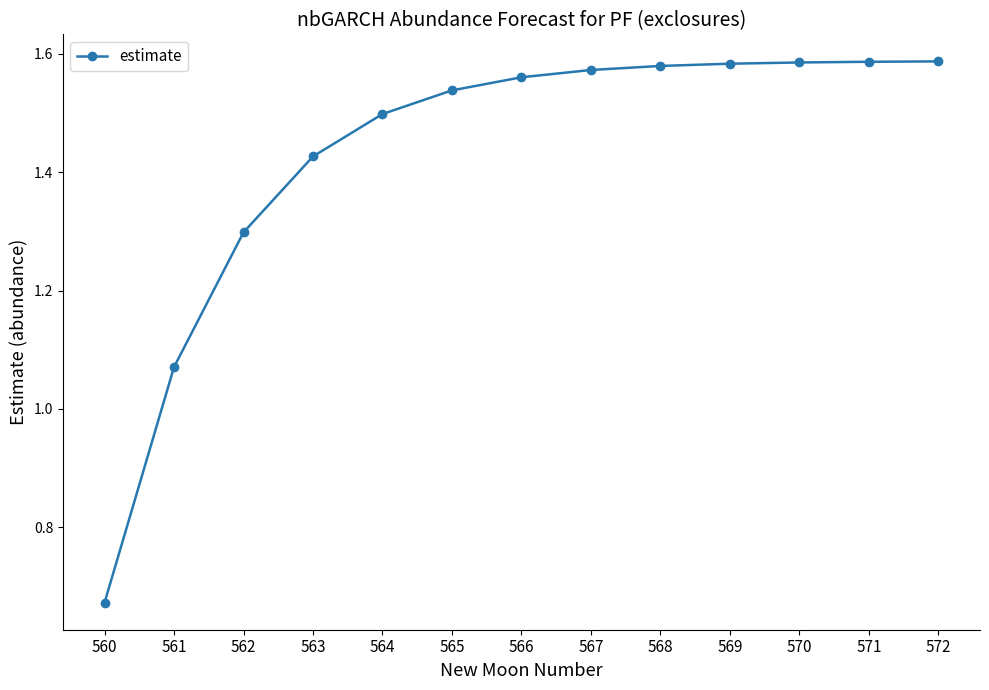

What is the sum of the values at 569 and 571?

3.2